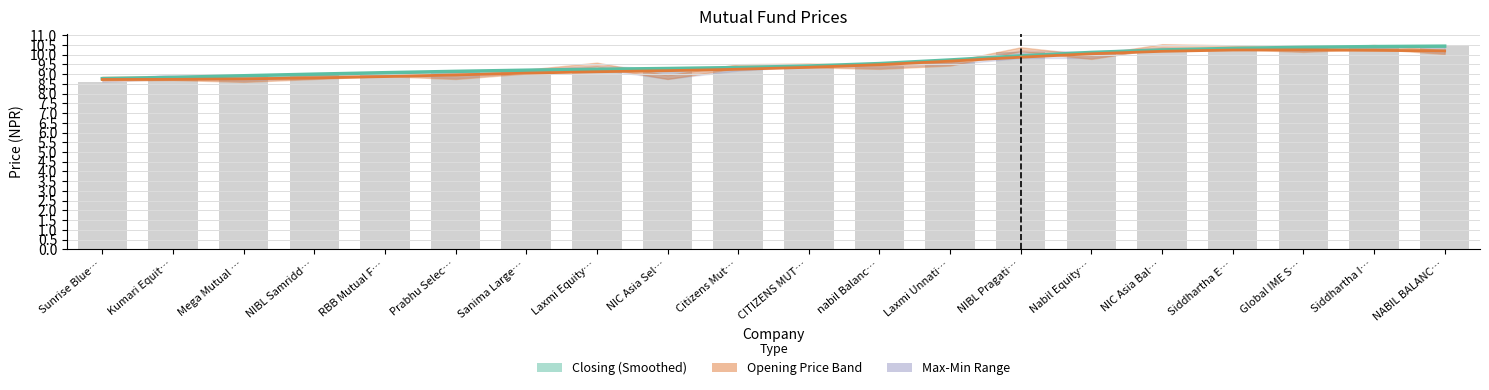

What is the total value across all series at Citizens Mut…?

27.9